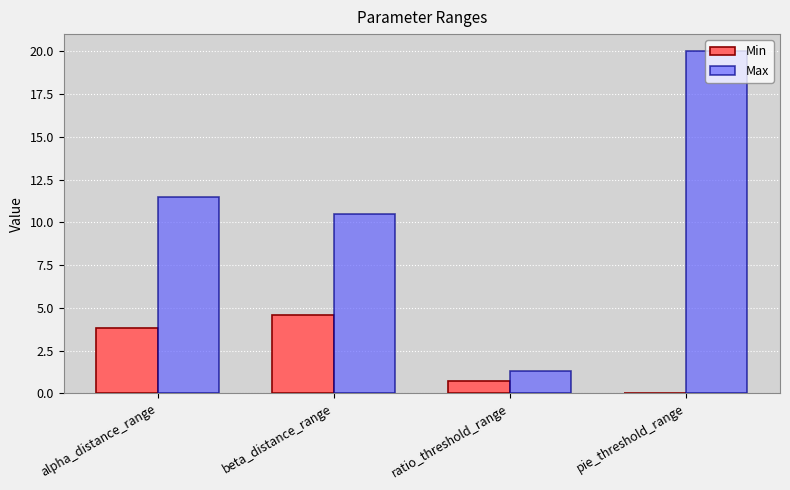

The Max series shows 10.5 at beta_distance_range. True or false?

True